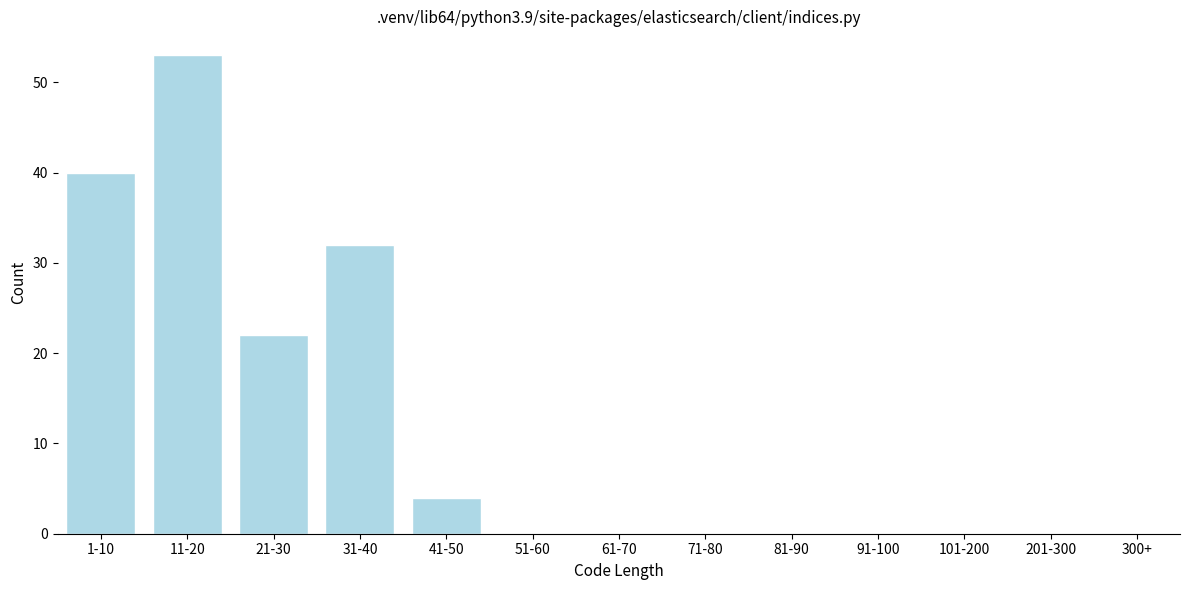

Reading left to right, extract all data points from this chart.

1-10=40	11-20=53	21-30=22	31-40=32	41-50=4	51-60=0	61-70=0	71-80=0	81-90=0	91-100=0	101-200=0	201-300=0	300+=0